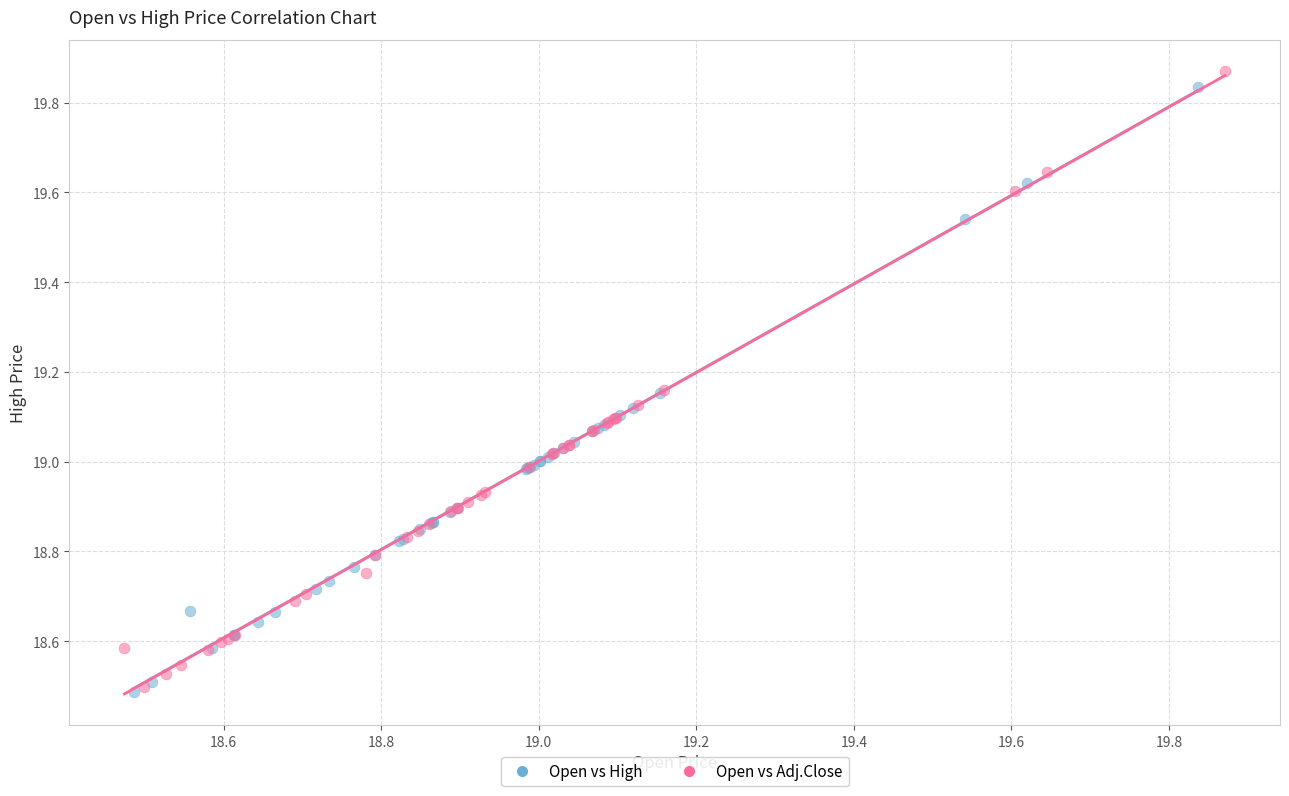

What are all the series names shown in the legend?

Open vs High, Open vs Adj.Close